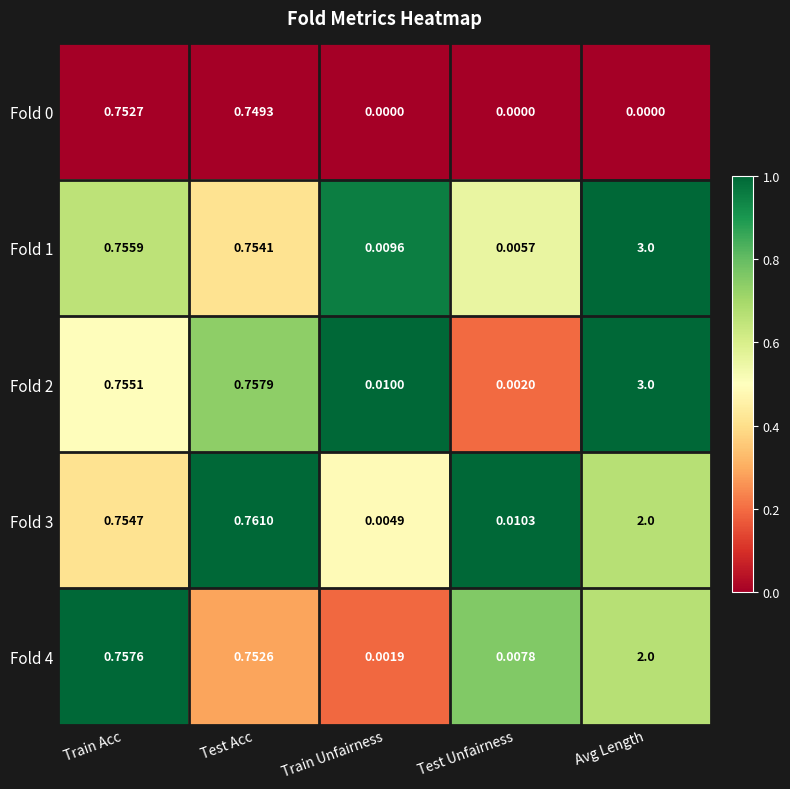

At which label does Fold 3 reach its peak?

Avg Length